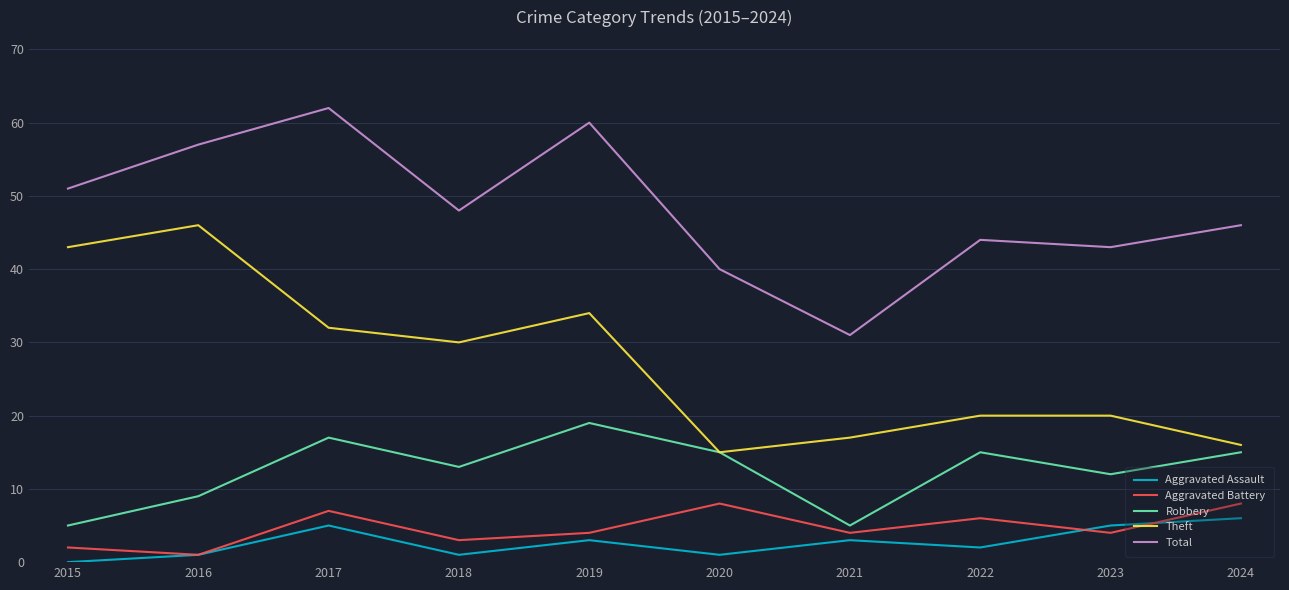

What is the total value across all series at 2022?

87